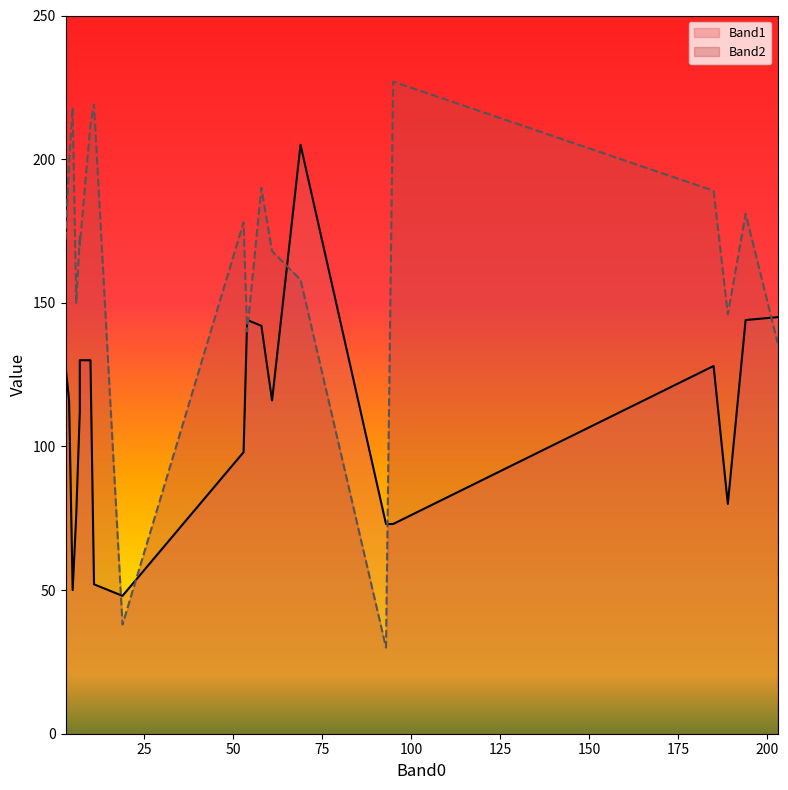

Rank the series by their average value, from lowest to highest.

Band1, Band2